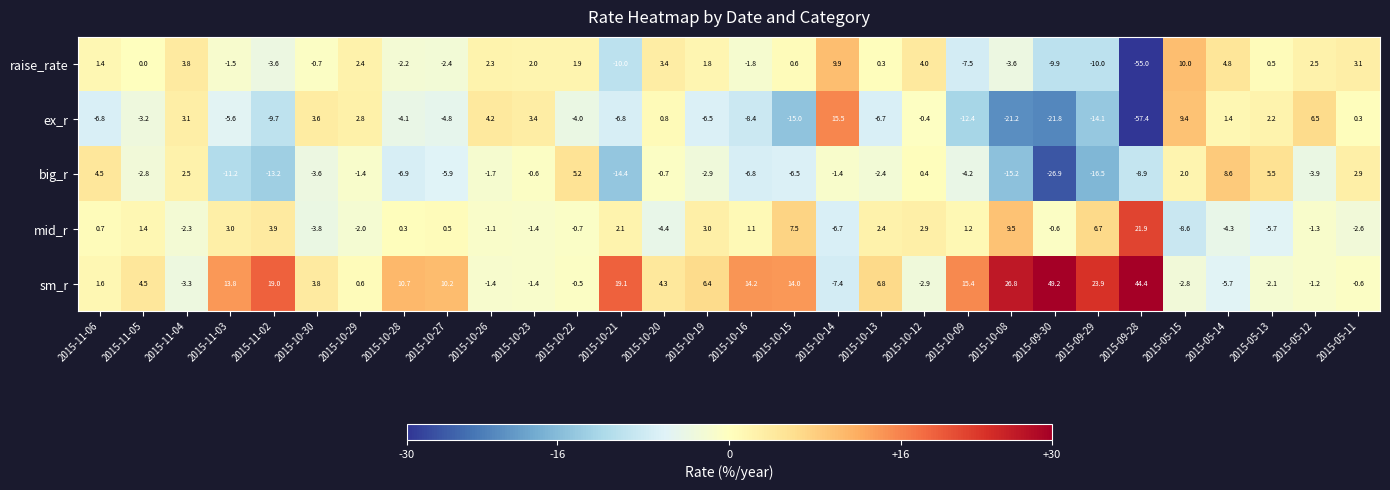

Which series has the largest total across all categories?

sm_r